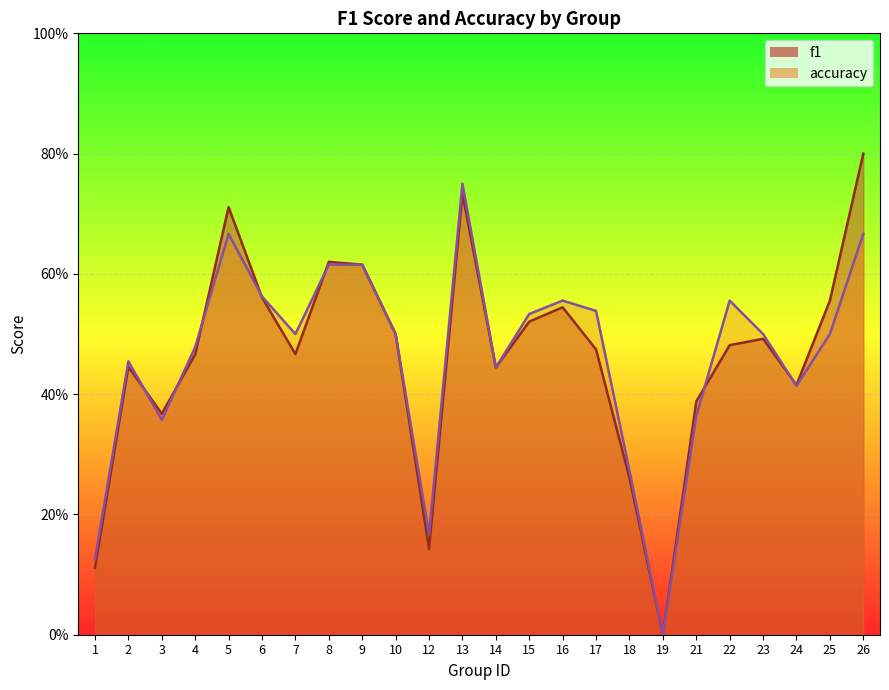

What is the difference between the f1 values at 8 and 2?

0.2